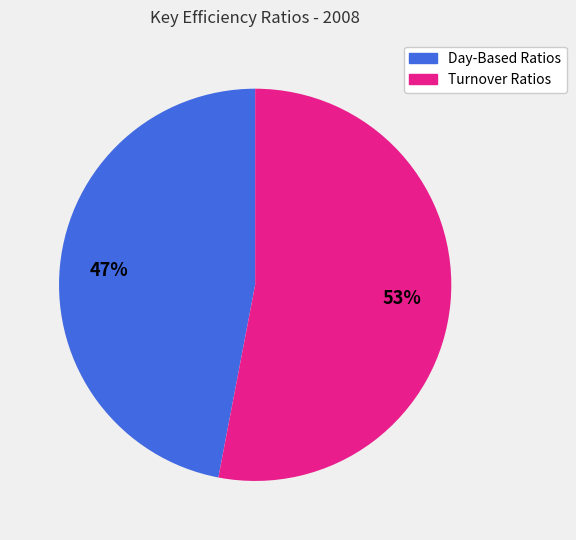

To the nearest percent, what portion does Turnover Ratios represent?

53%